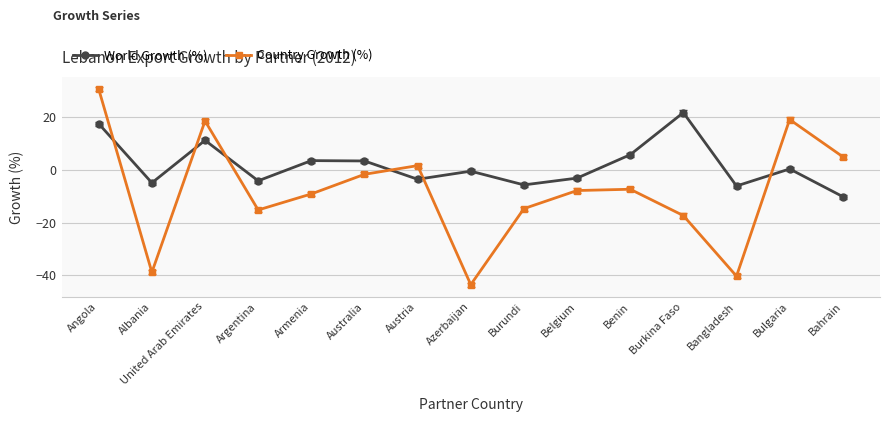

What is the label of the 7th point from the right?

Burundi